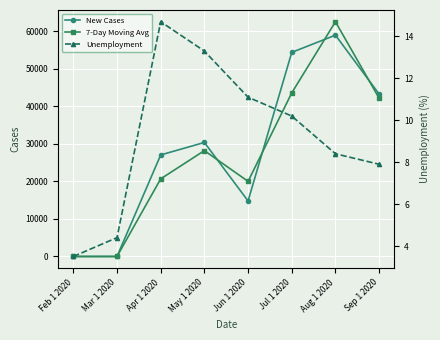

Which has a higher value, Sep 1 2020 or Jun 1 2020?

Sep 1 2020